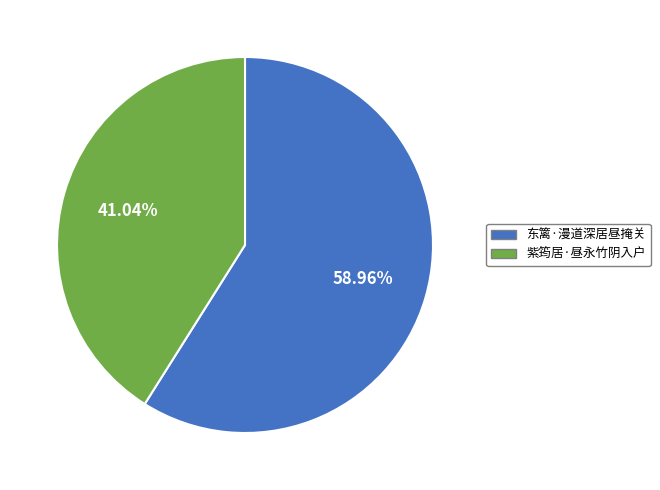

Approximately how many times larger is the value at 紫筠居·昼永竹阴入户 compared to 东篱·漫道深居昼掩关?

0.7